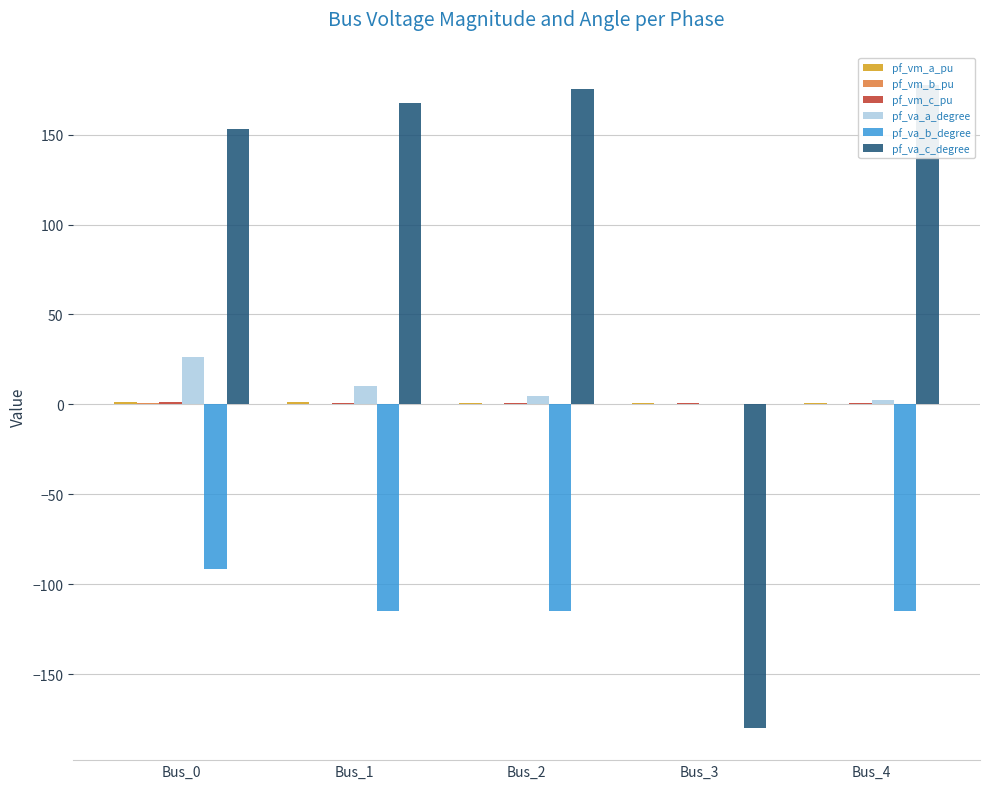

How many distinct data groups are displayed?

6